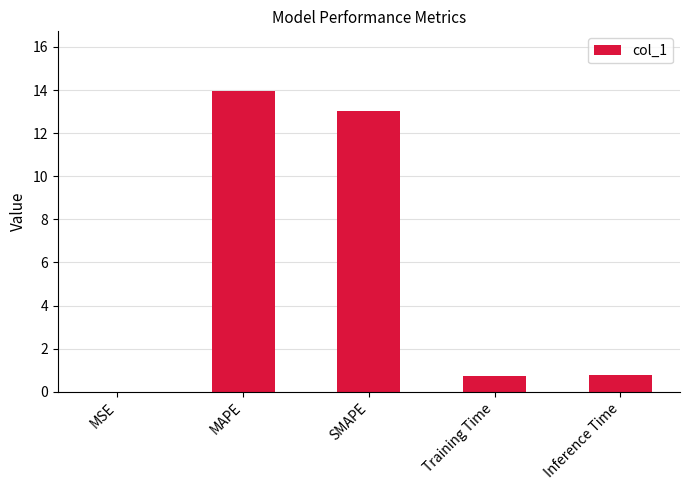

What is the change in value from MAPE to Training Time?

-13.2